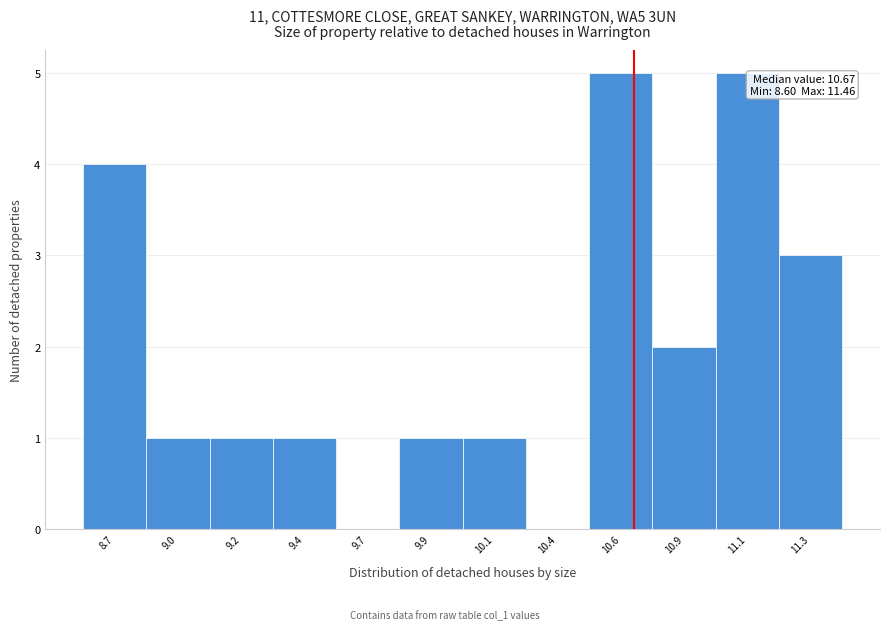

Reading left to right, extract all data points from this chart.

8.7=4	9.0=1	9.2=1	9.4=1	9.7=0	9.9=1	10.1=1	10.4=0	10.6=5	10.9=2	11.1=5	11.3=3